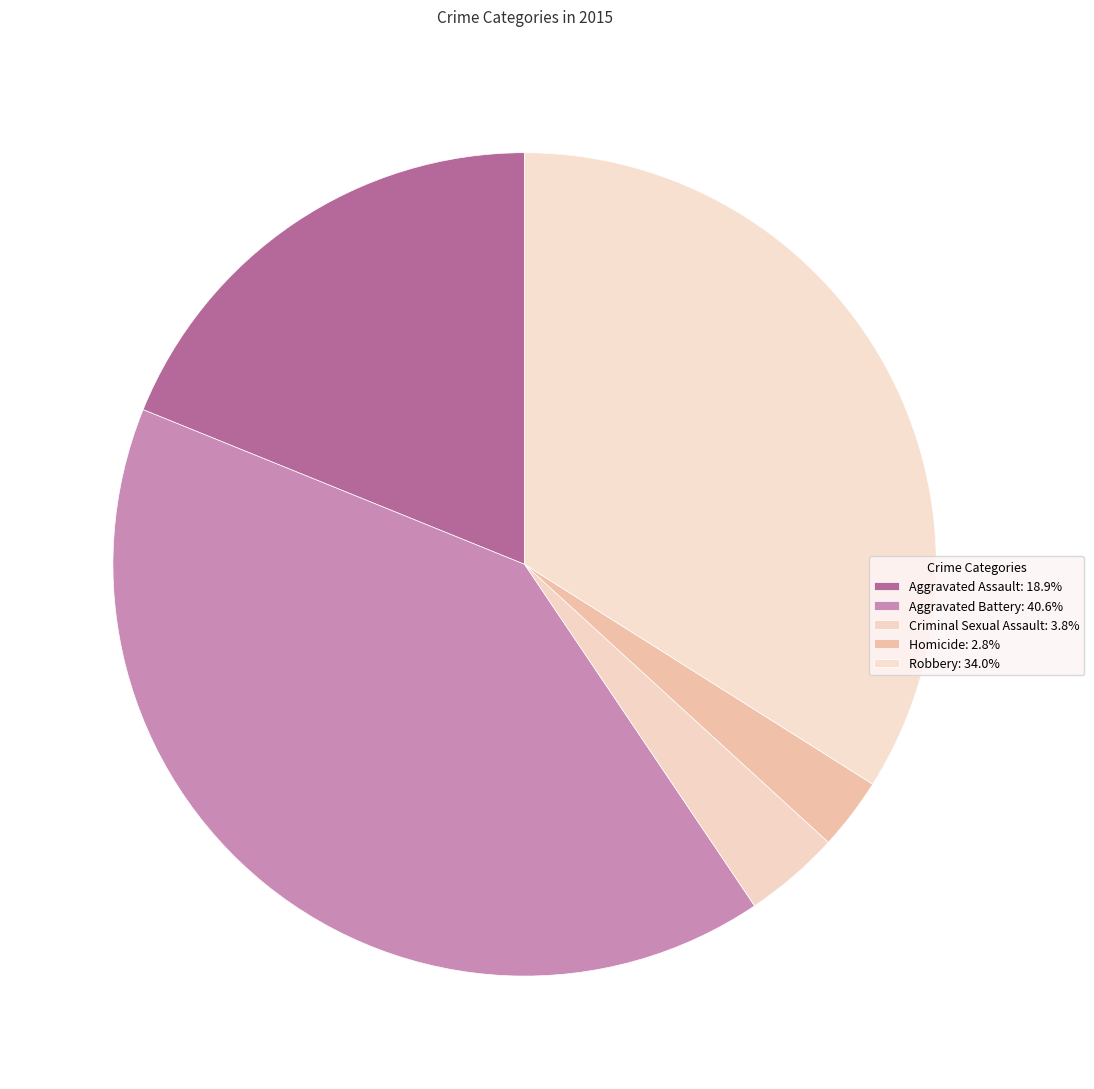

Rank the categories by value from highest to lowest.

Aggravated Battery, Robbery, Aggravated Assault, Criminal Sexual Assault, Homicide